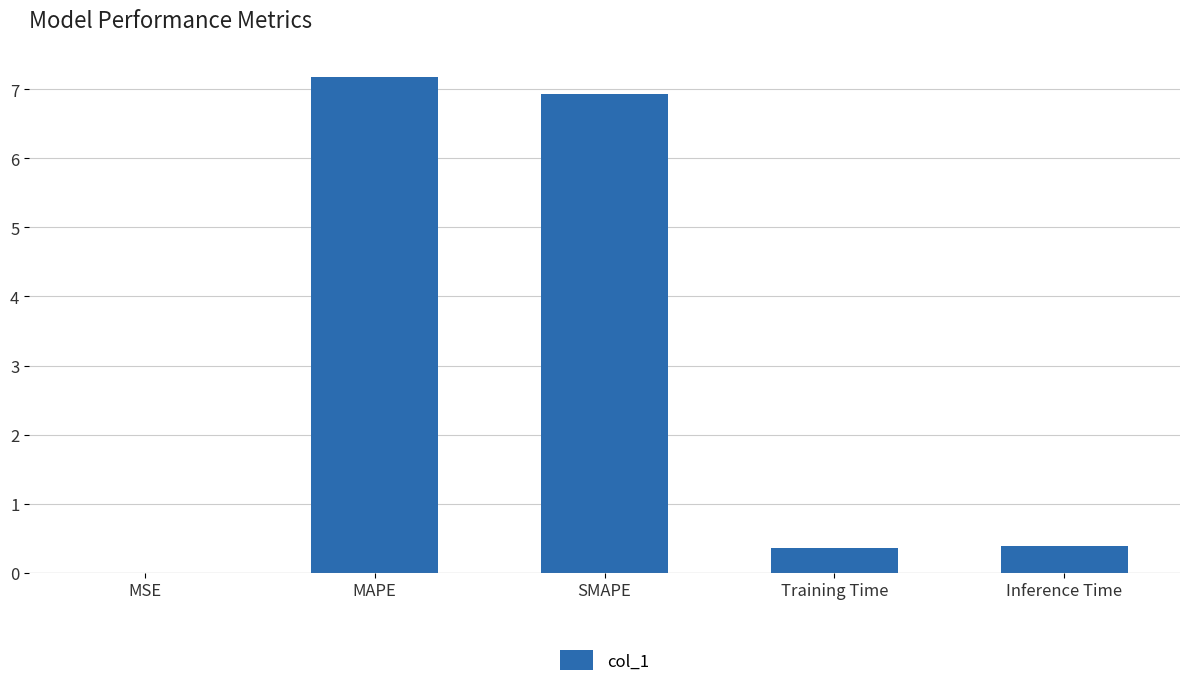

The value at Training Time is 0.4. True or false?

True